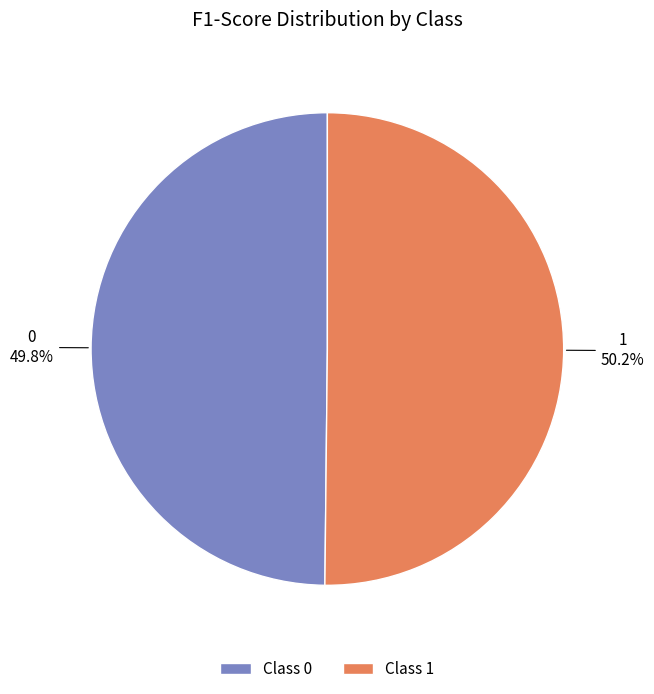

Is there a majority slice in this chart?

Yes